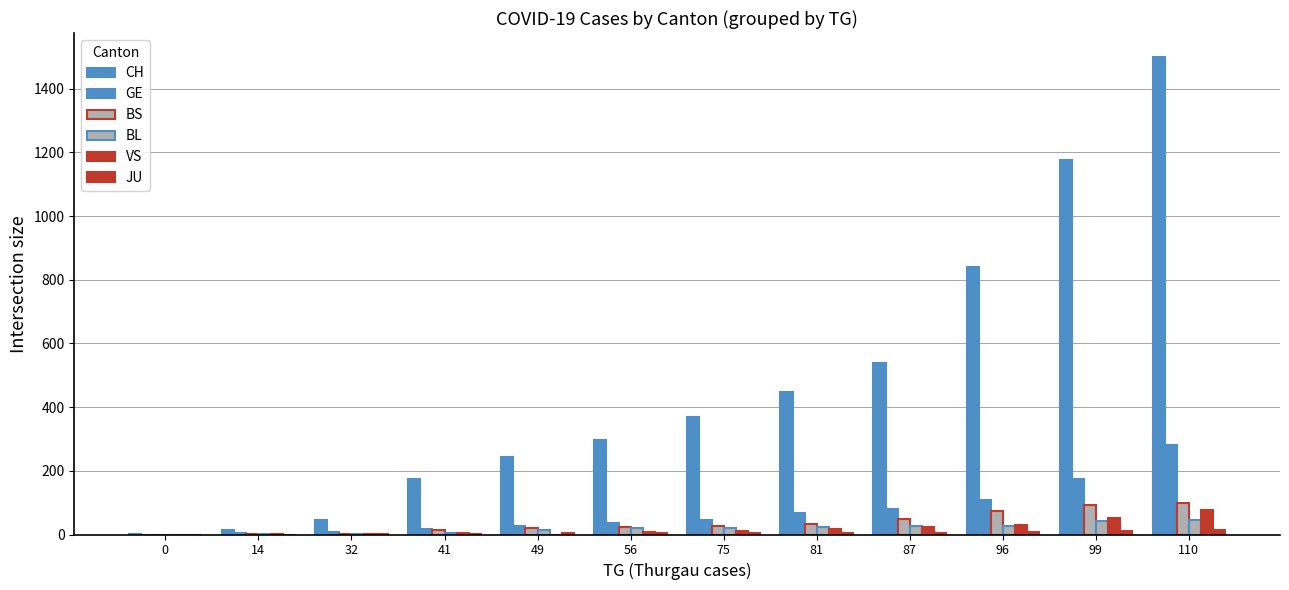

What is the total value across all series at 49?

309